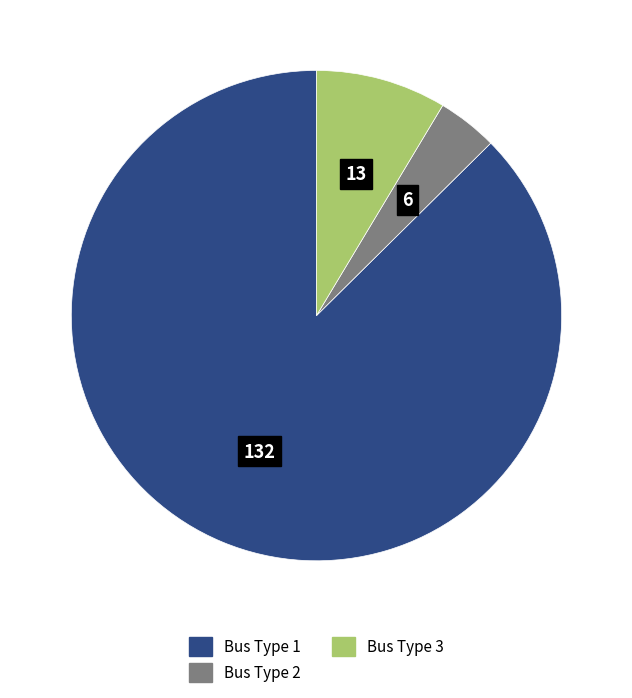

Rank the categories by value from highest to lowest.

Bus Type 1, Bus Type 3, Bus Type 2